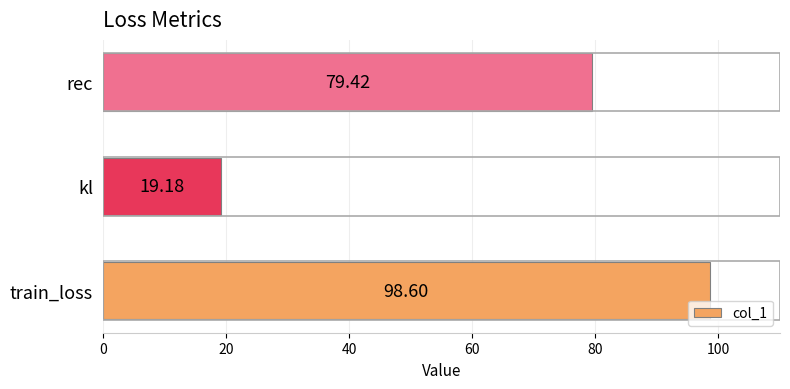

How many data points are less than 79?

1